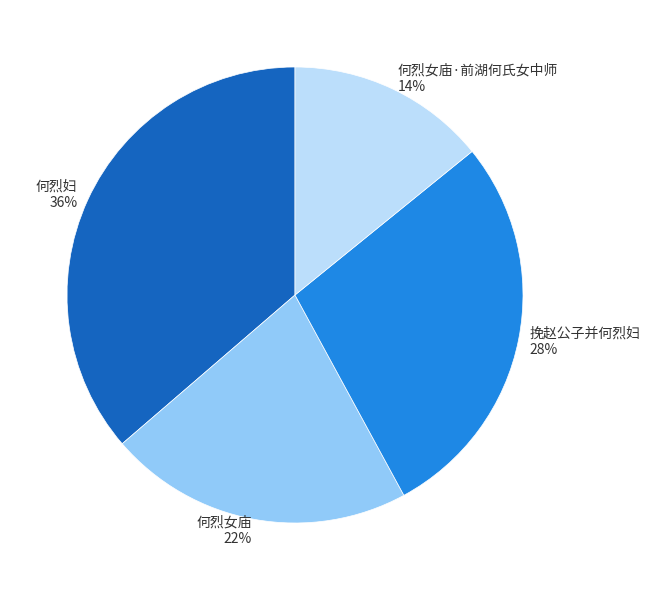

Is it true that 挽赵公子并何烈妇 is 28% of the pie?

True